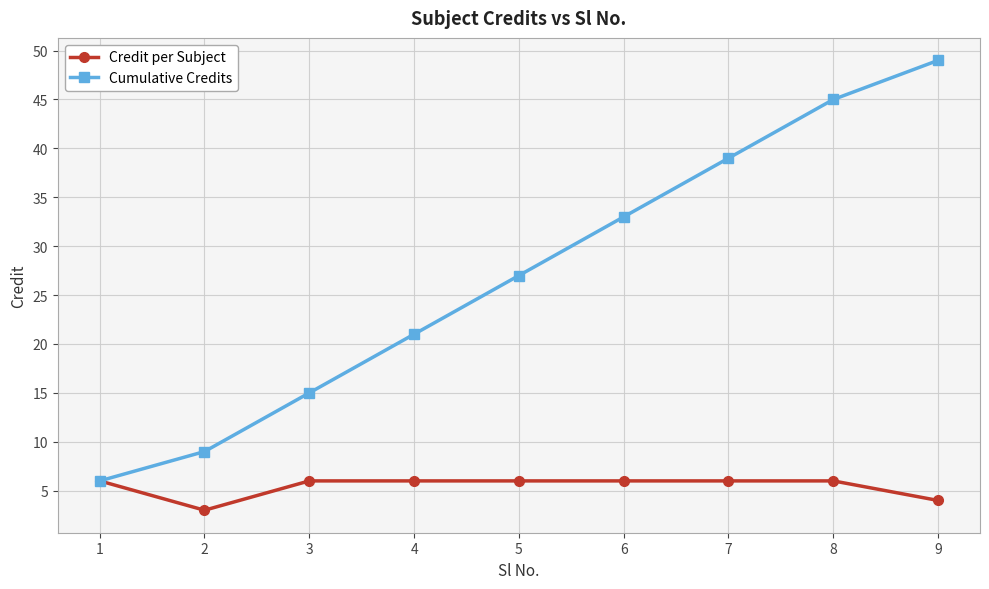

Is this an area chart (filled region under the line)?

No